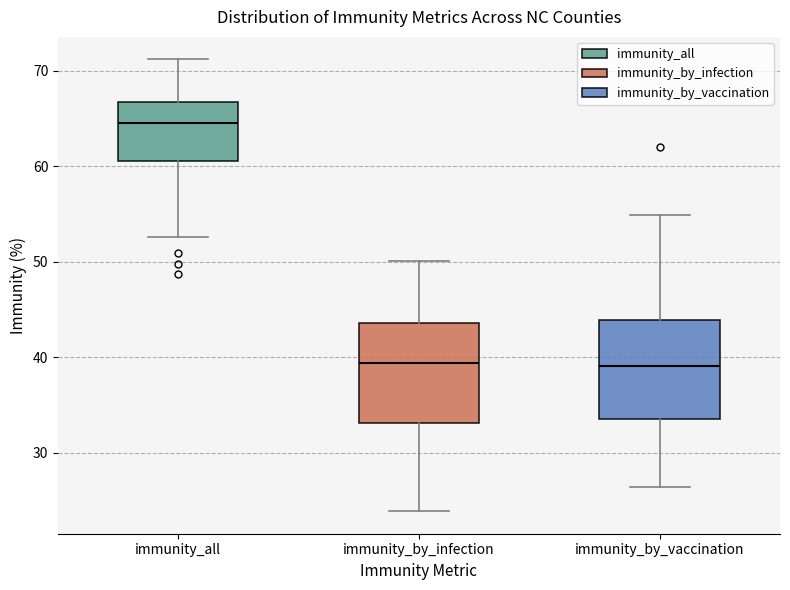

Where does the median line of the box for immunity_by_infection sit on the y-axis? The values are not printed on the chart, so give them approximately, as read against the axis.

39